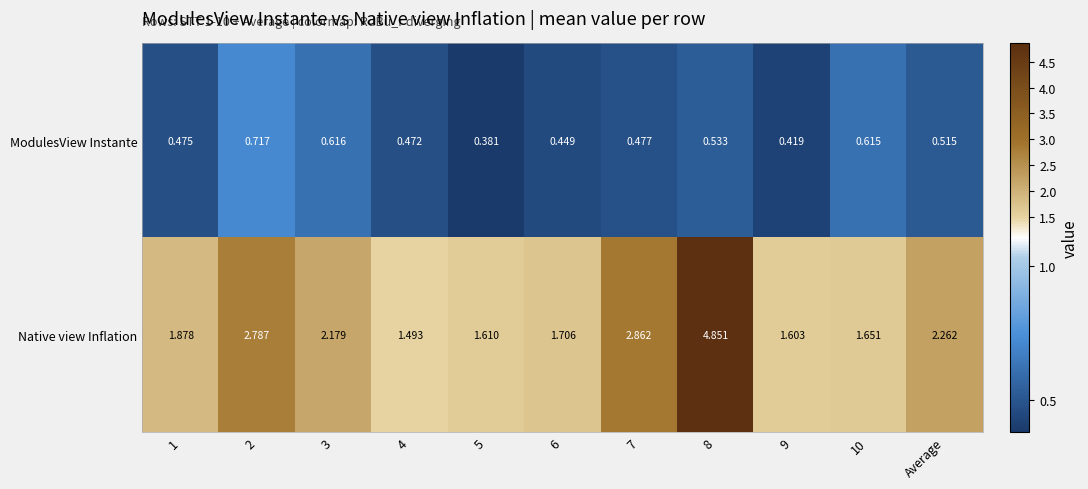

Which label corresponds to the largest value in the chart?

8